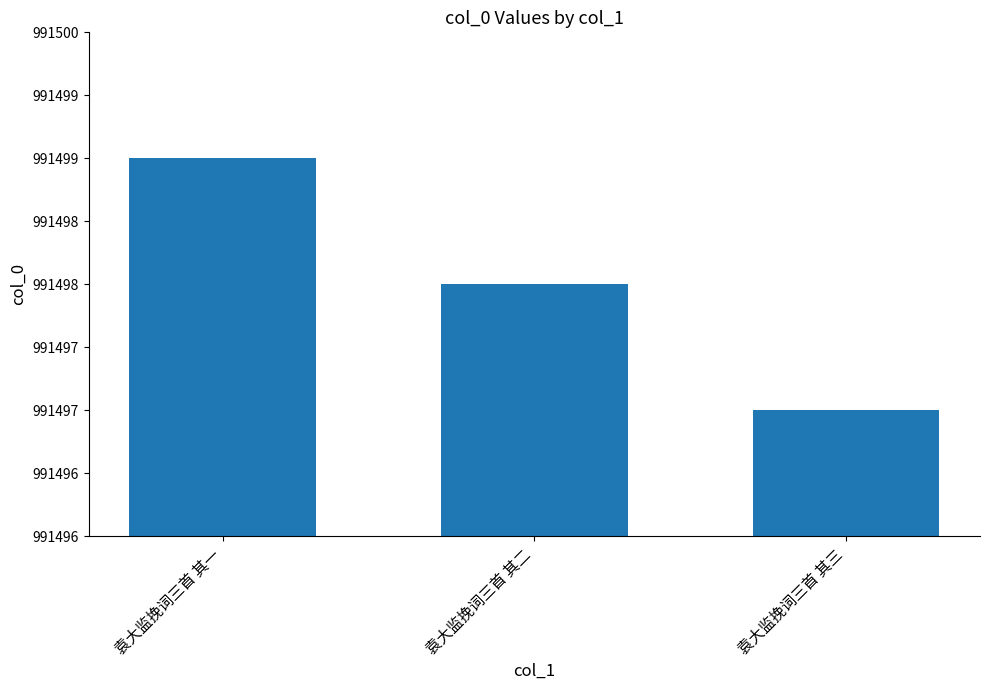

Are the bars horizontal?

No